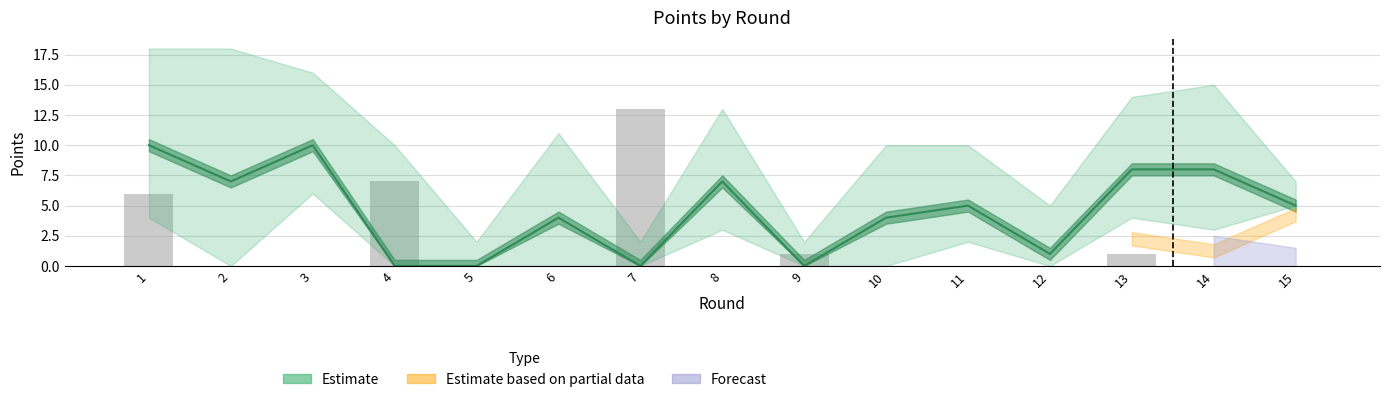

How many bars are there in total?

15